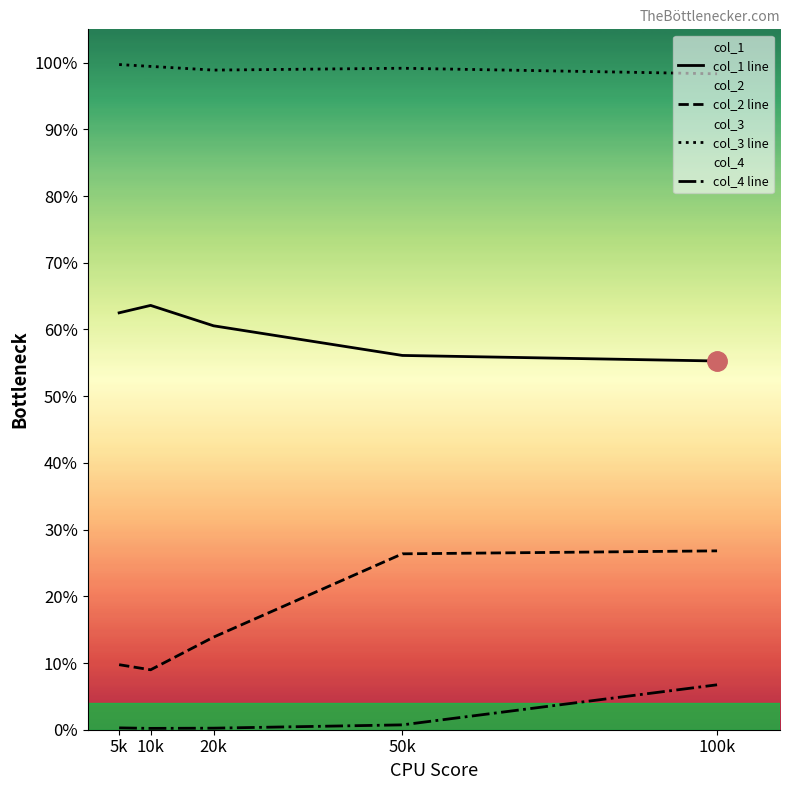

What is the sum of the col_1 line values at 50k and 100k?

1.1